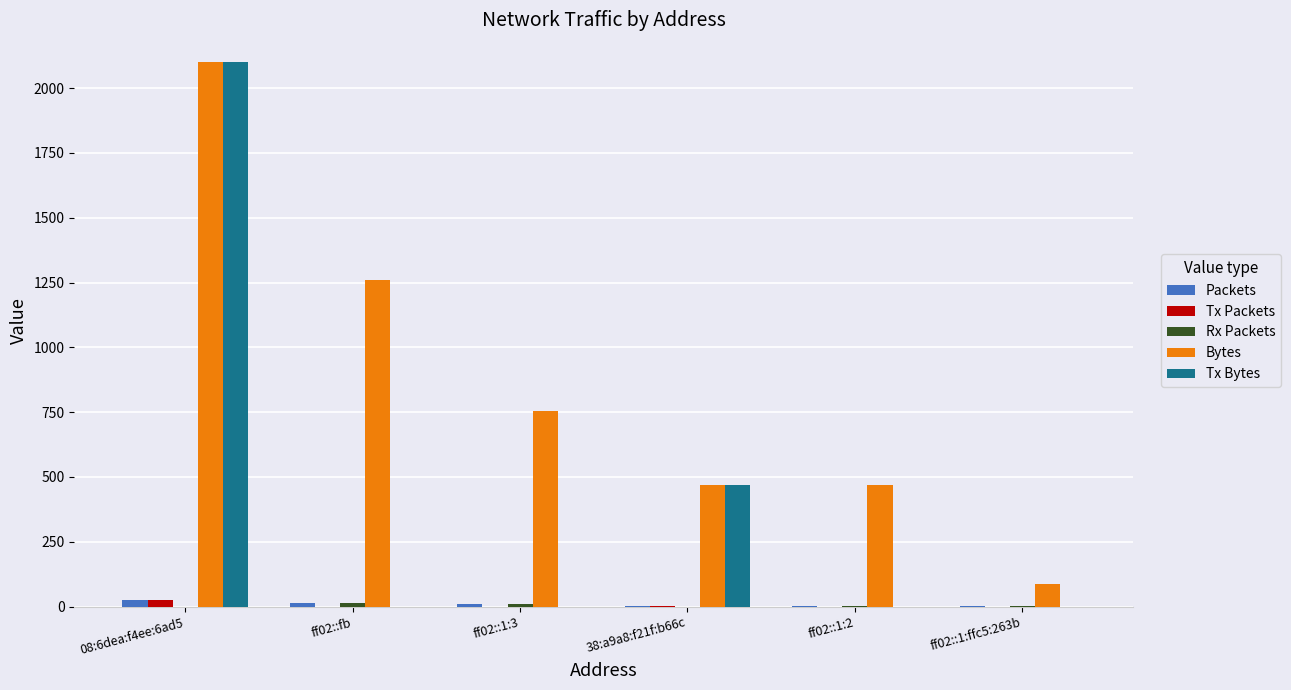

Count the number of categories in the chart.

6